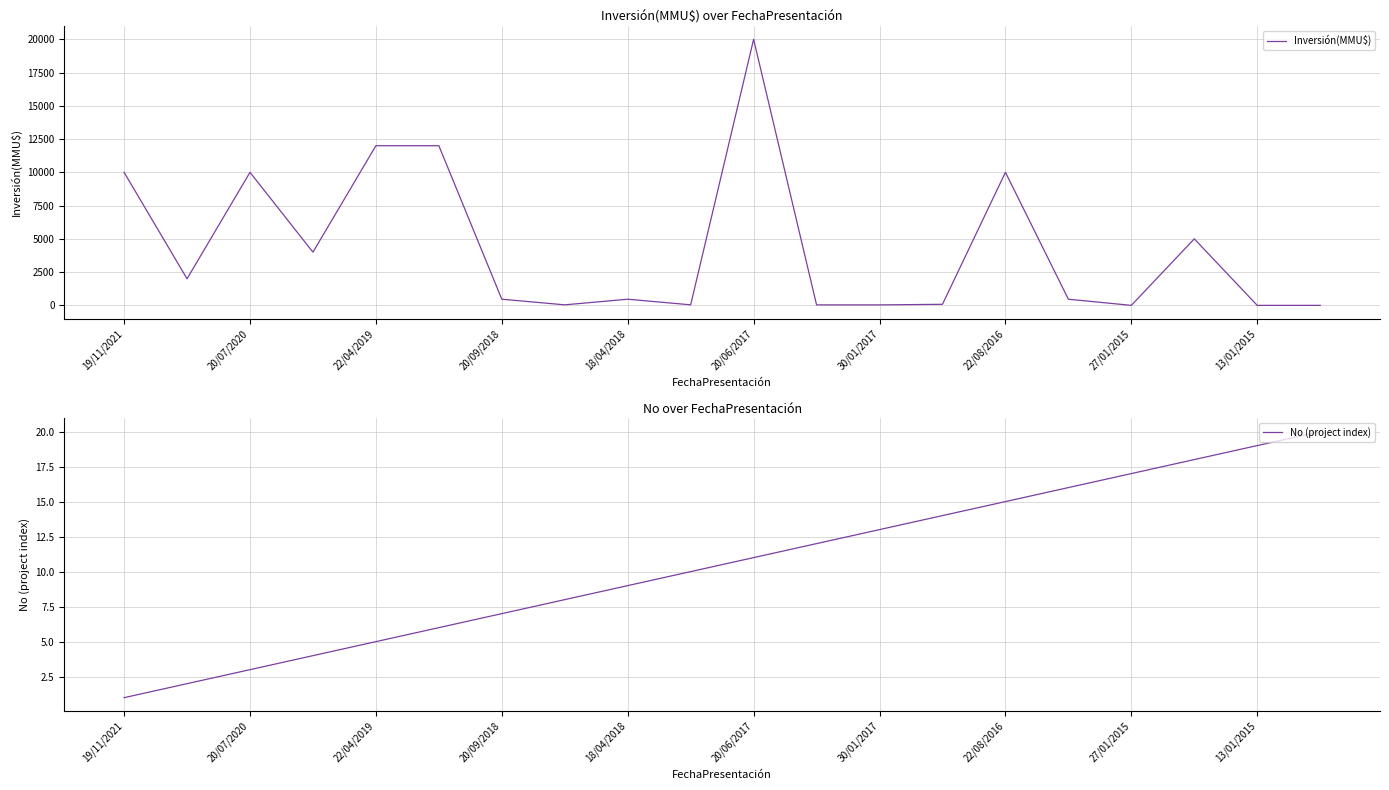

How many values in Inversión(MMU$) are above zero?

17